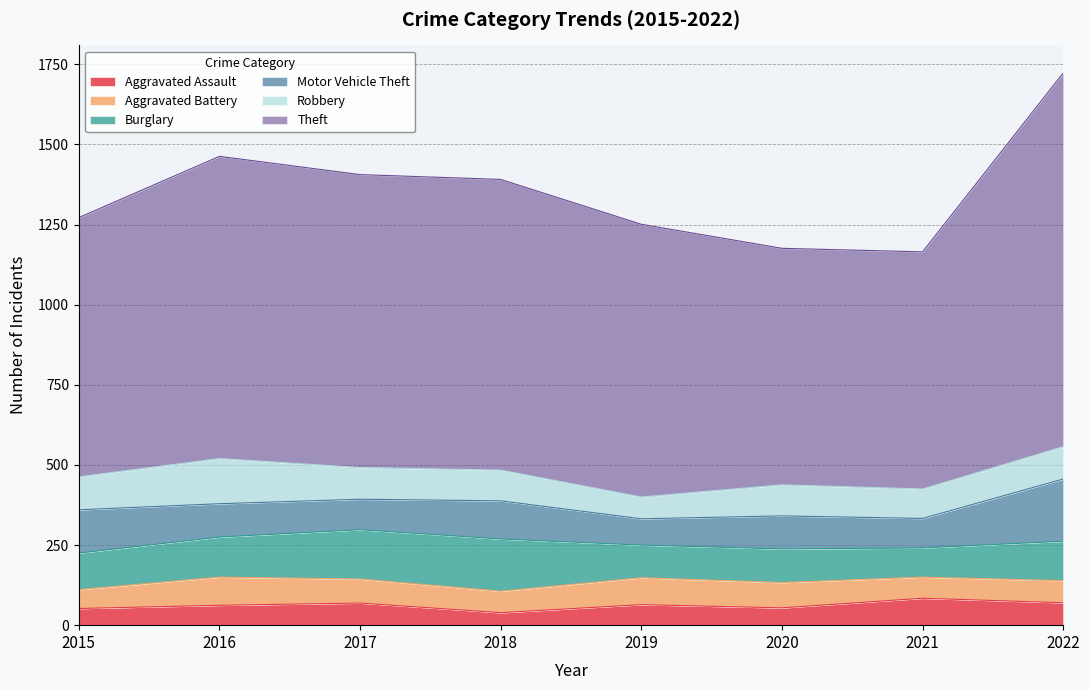

Does the chart display data point markers on the line(s)?

No